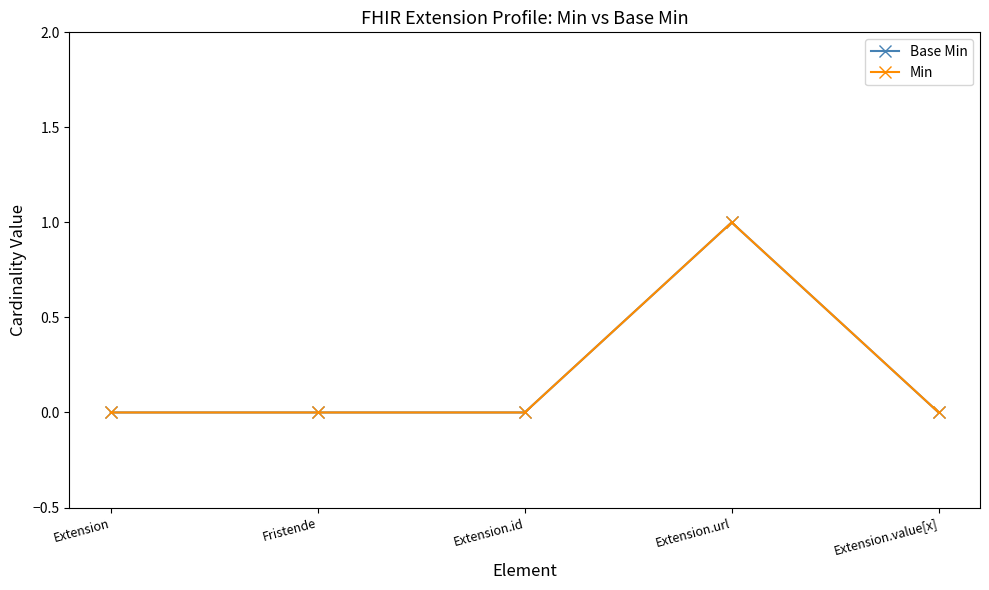

Does the chart have visible grid lines?

No